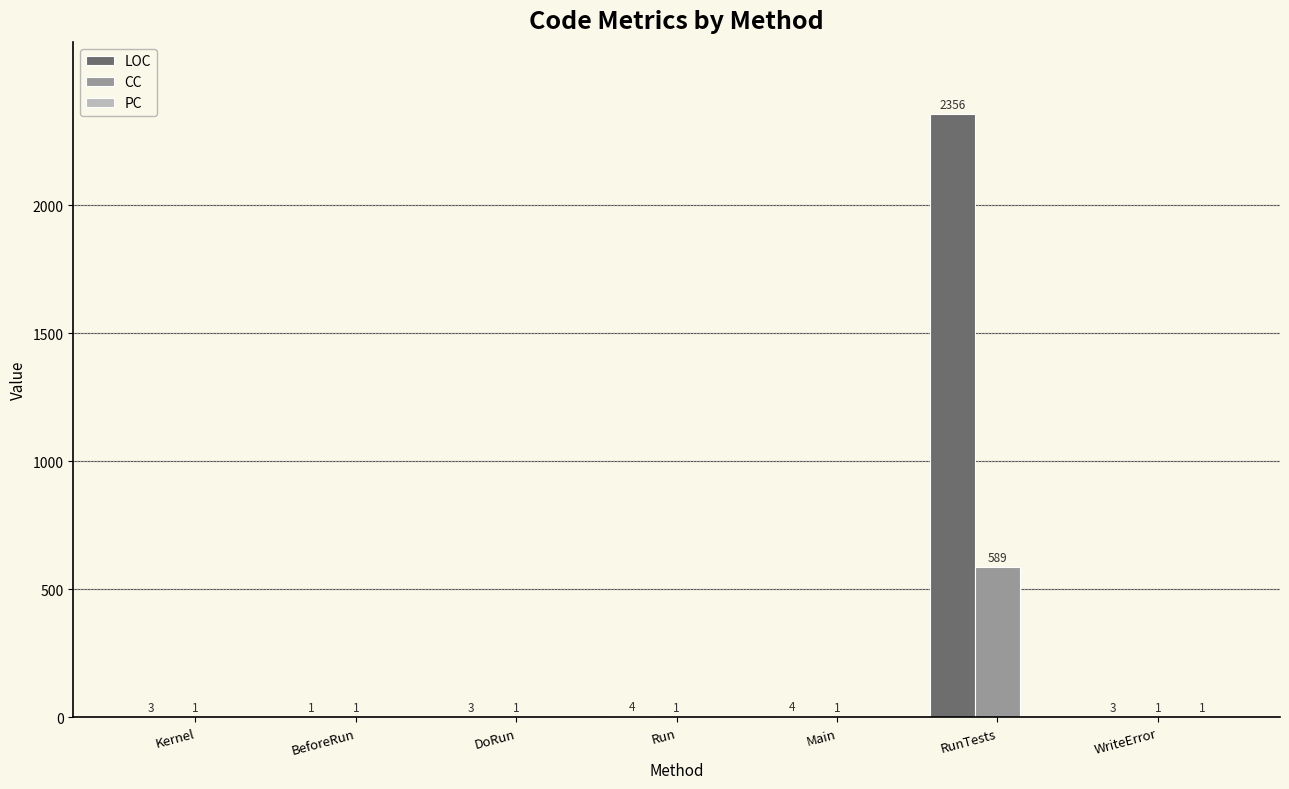

True or false: LOC has a value of 3 at DoRun.

True